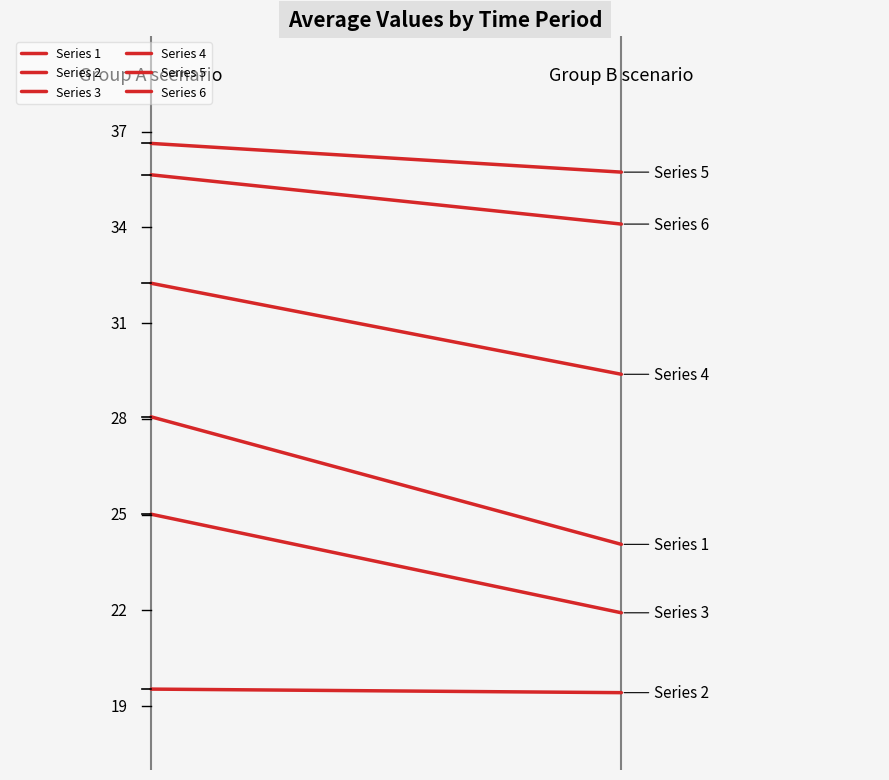

How many lines are shown in the chart?

6